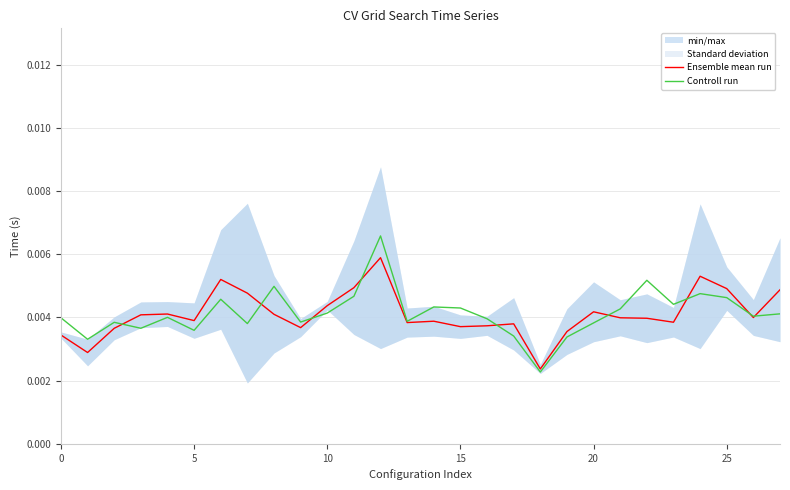

The value of Controll run at 22 is 0.0. True or false?

True